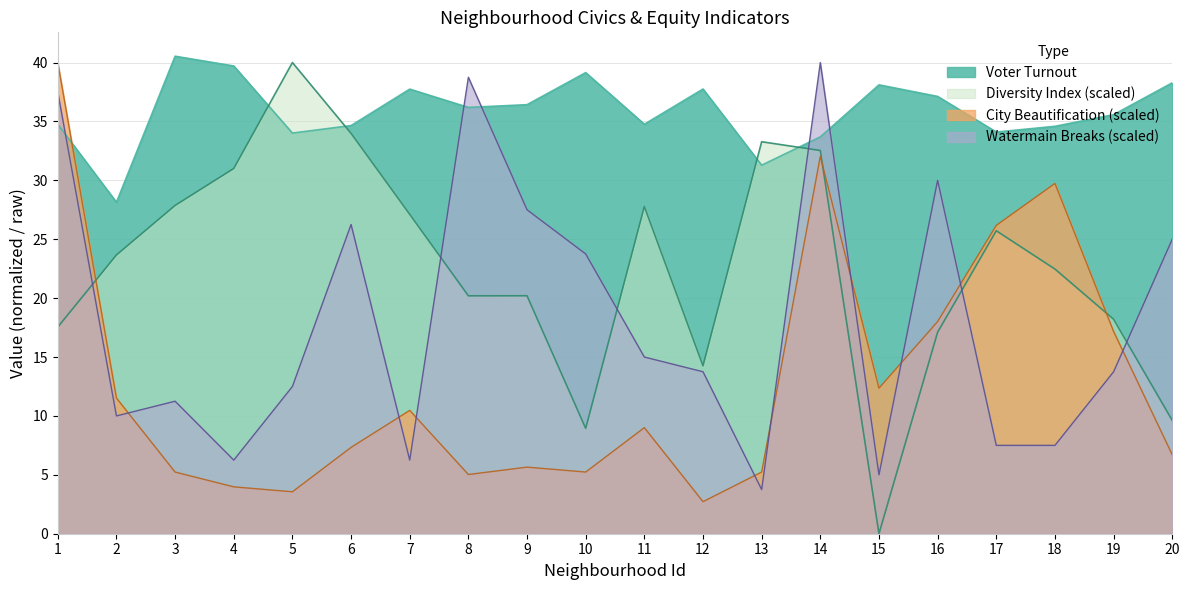

What are all the series names shown in the legend?

Voter Turnout, Diversity Index (scaled), City Beautification (scaled), Watermain Breaks (scaled)